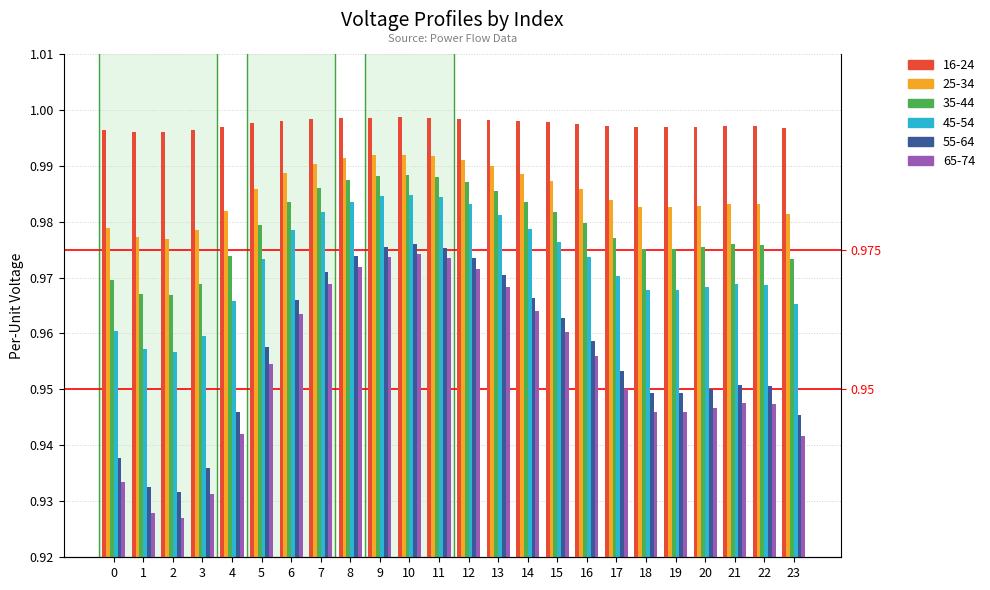

Which has a higher value, 4 or 20?

20